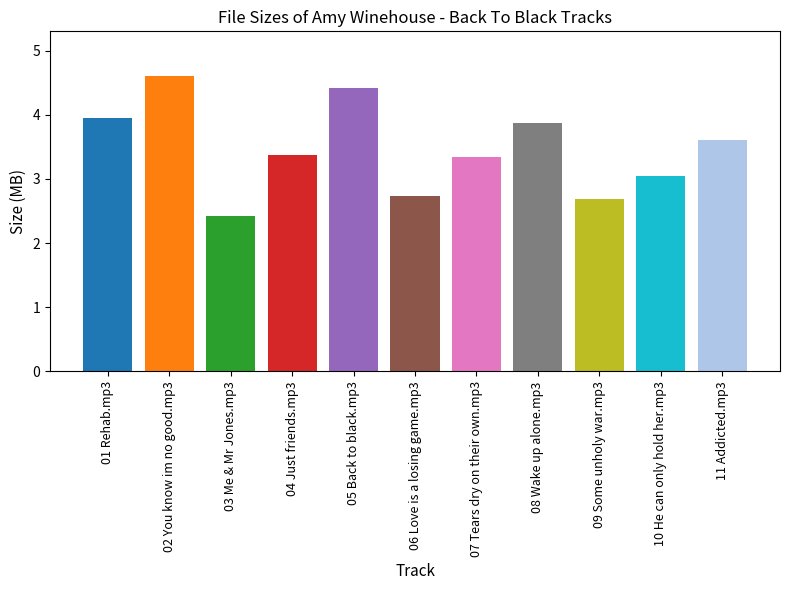

Reading left to right, extract all data points from this chart.

4.0	4.6	2.4	3.4	4.4	2.7	3.4	3.9	2.7	3.0	3.6